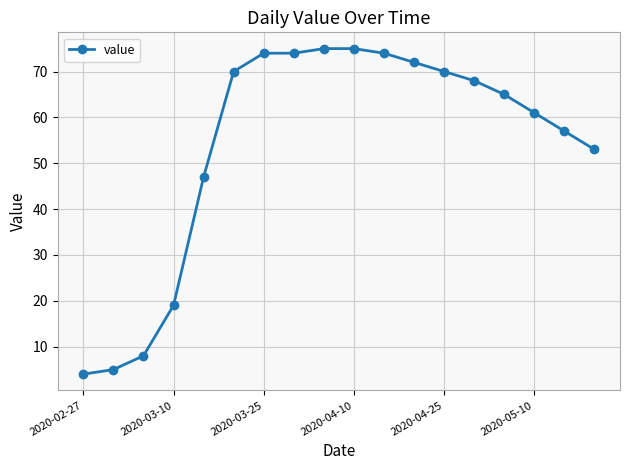

What is the value of the 15th point from the left?

65